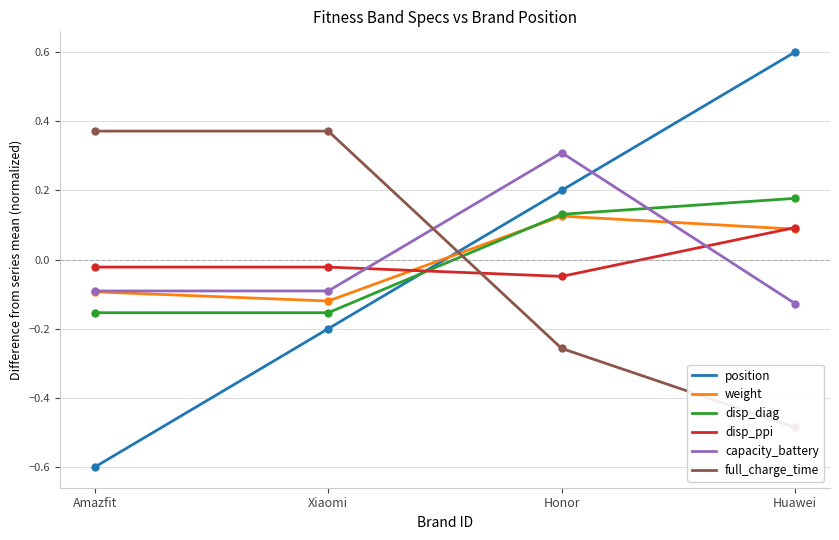

Where does the disp_diag series first go above 0?

Honor